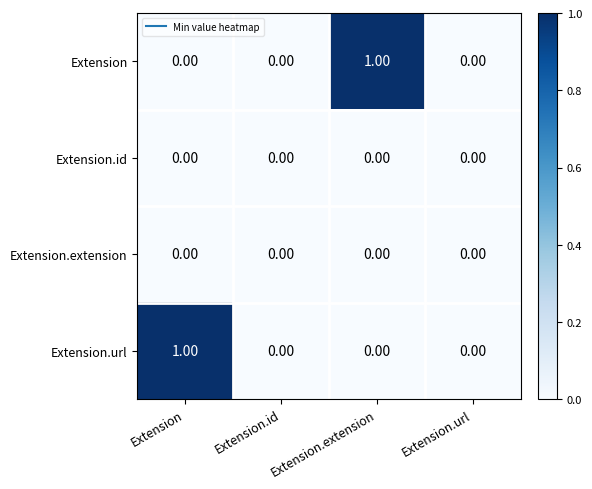

Which series changed the most between Extension and Extension.id?

Extension.url